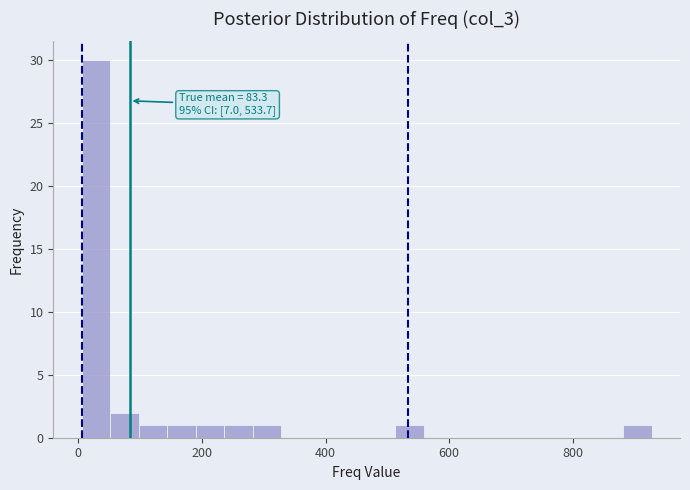

Around what value on the x-axis is the tallest bar? Give the approximate position of its centre, as read against the axis.

20